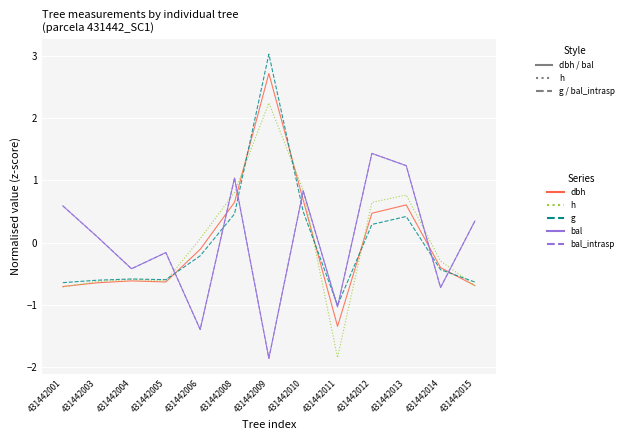

True or false: bal has more than 0 points higher than both neighbors.

True